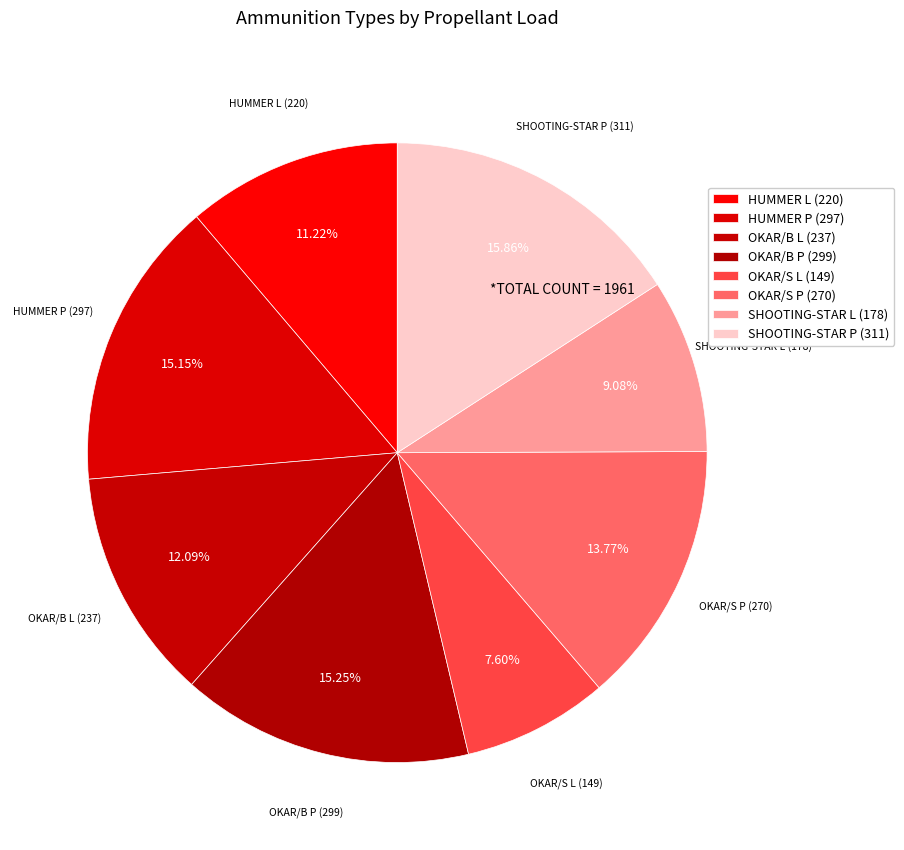

True or false: HUMMER P accounts for 15% of the total.

True